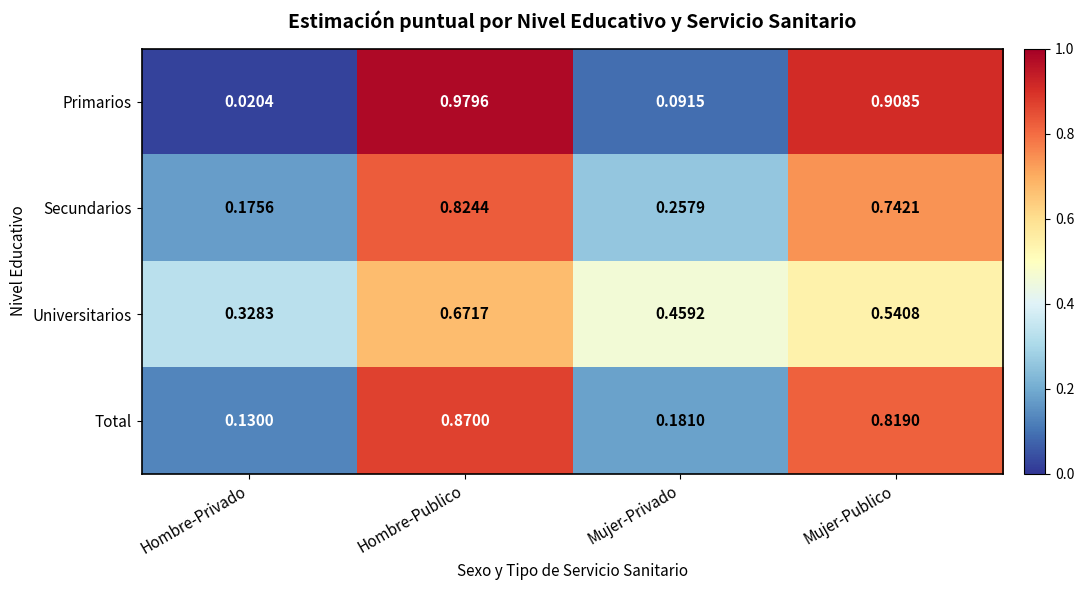

Is the value of Universitarios at Hombre-Privado greater than the value of Primarios at Mujer-Privado?

Yes